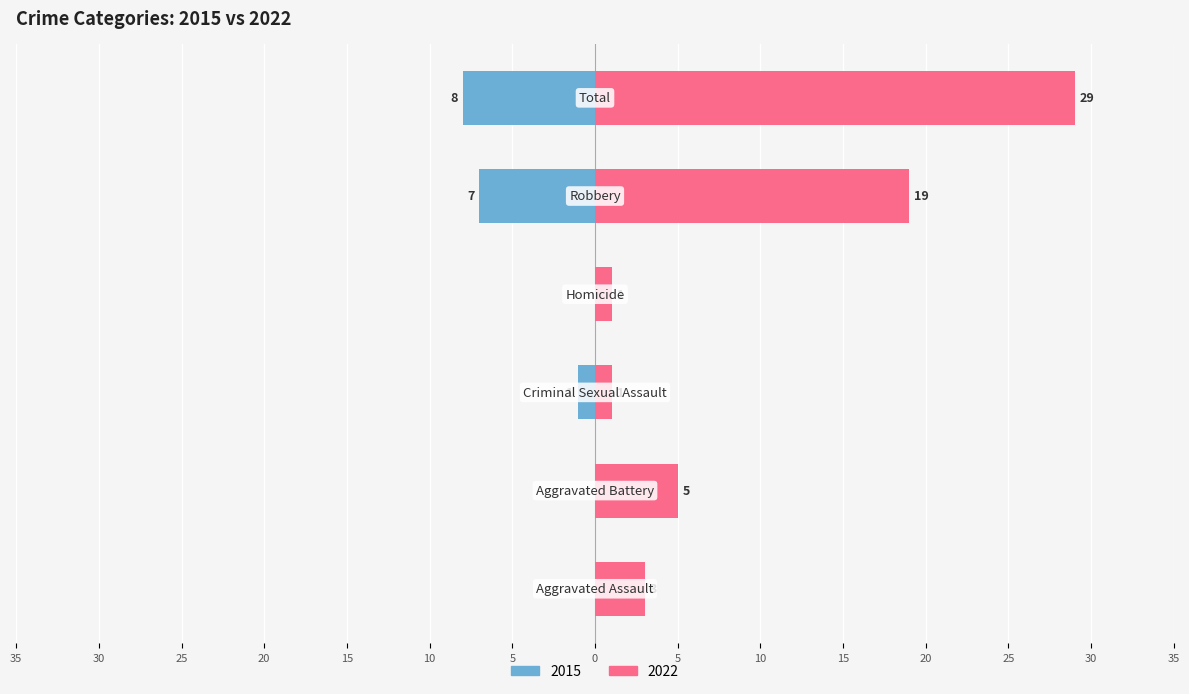

Is it true that 2015 equals -1 at Criminal Sexual Assault?

True